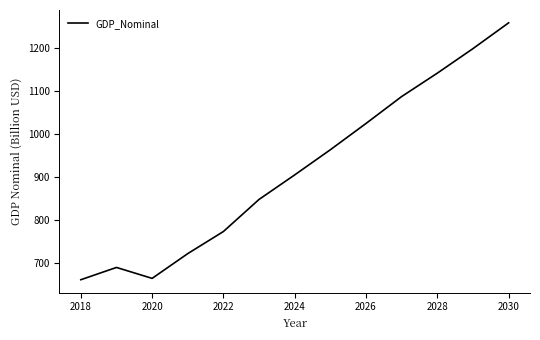

What is the greatest value displayed?

1258.0